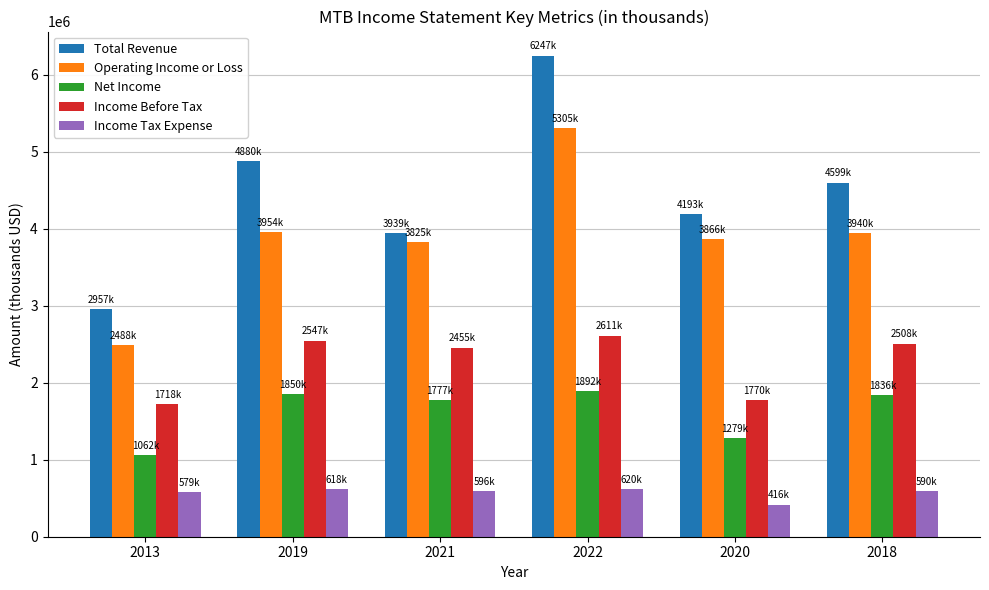

How many bars are there in total?

30